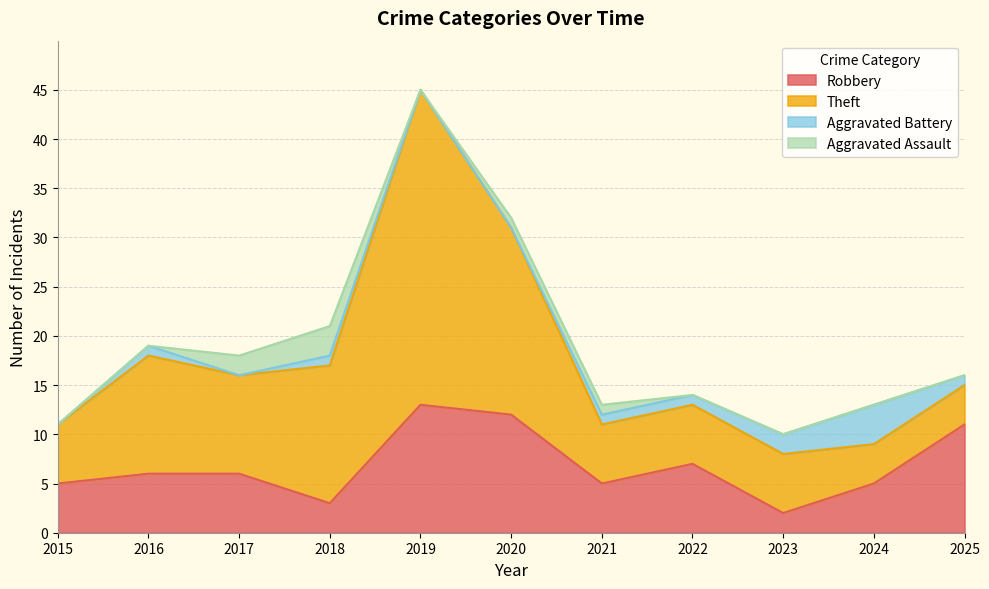

What is the value of the Aggravated Assault point at the 3rd from the left?

2